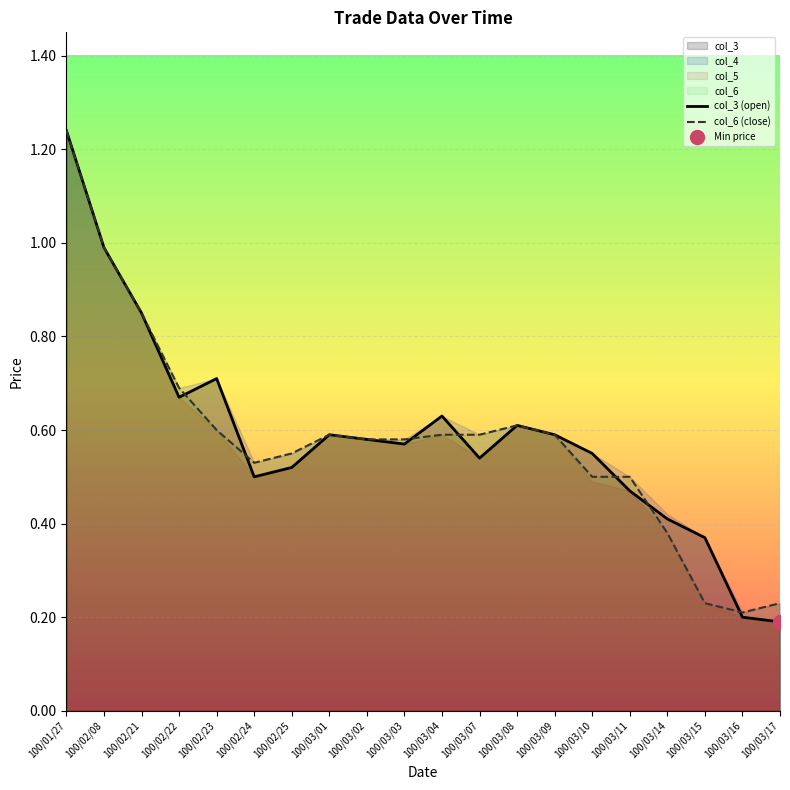

Does the chart display data point markers on the line(s)?

No